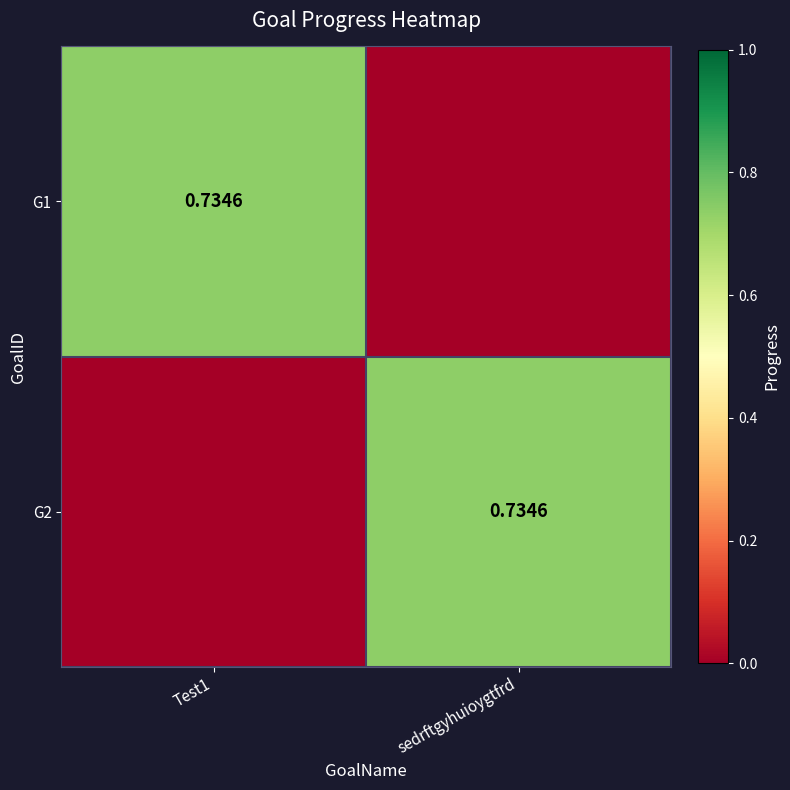

What is the average value of the G1 series?

0.4